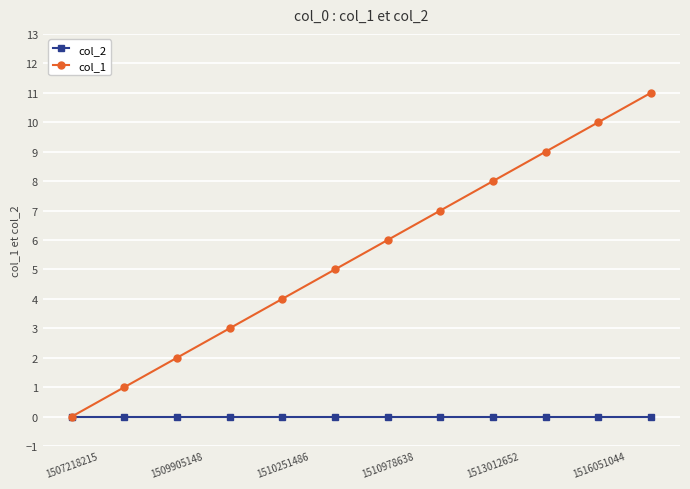

List the series in order of their peak value, lowest first.

col_2, col_1